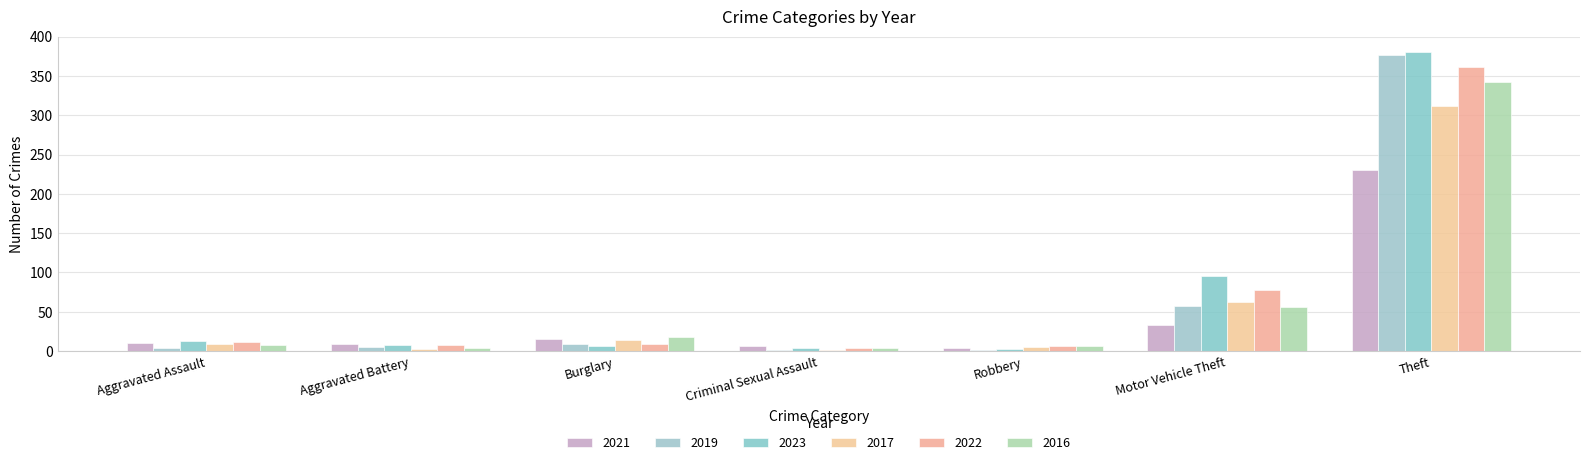

The 2017 series shows 312 at Theft. True or false?

True